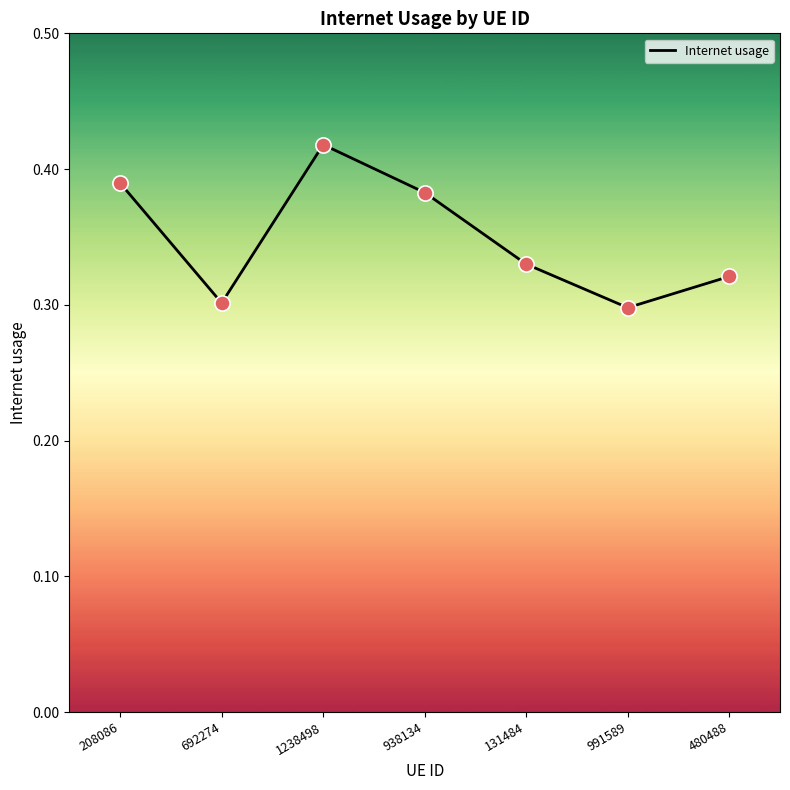

What is the change in value from 1238498 to 480488?

-0.1